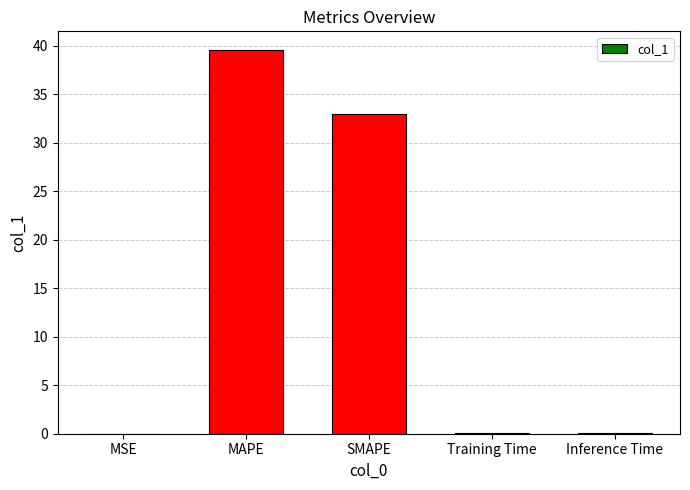

What is the ratio of the value at MAPE to the value at SMAPE?

1.2